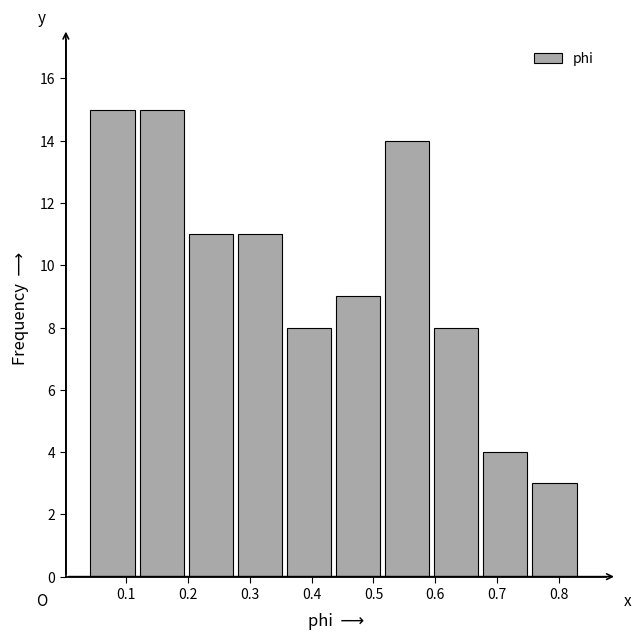

How tall is the bar that spans 0.28 to 0.36 on the x-axis? Neither the bar edges nor the heights are printed on the chart, so give them approximately, as read against the axes.

11